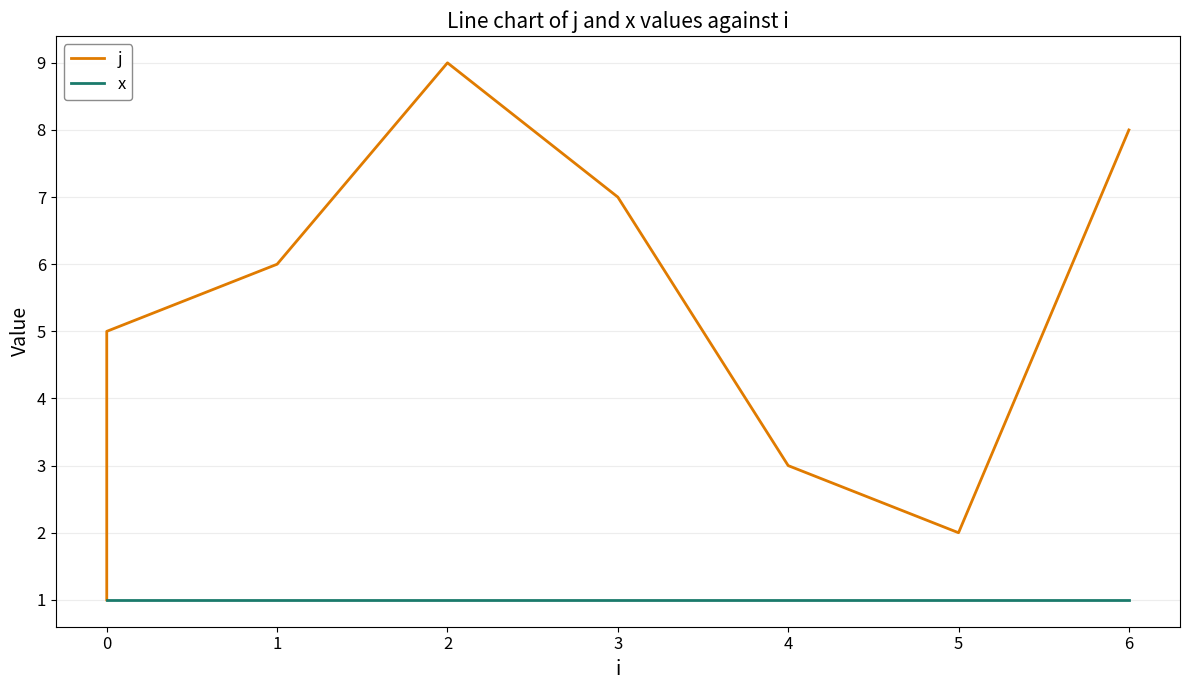

List the series in order of their peak value, highest first.

j, x